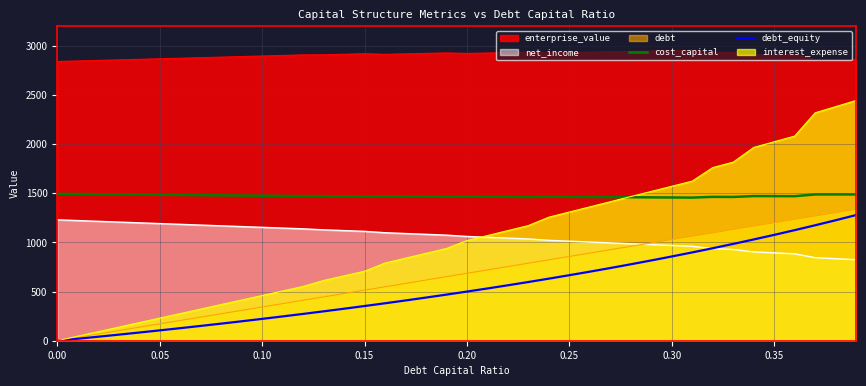

What is the minimum value for cost_capital?

1456.2